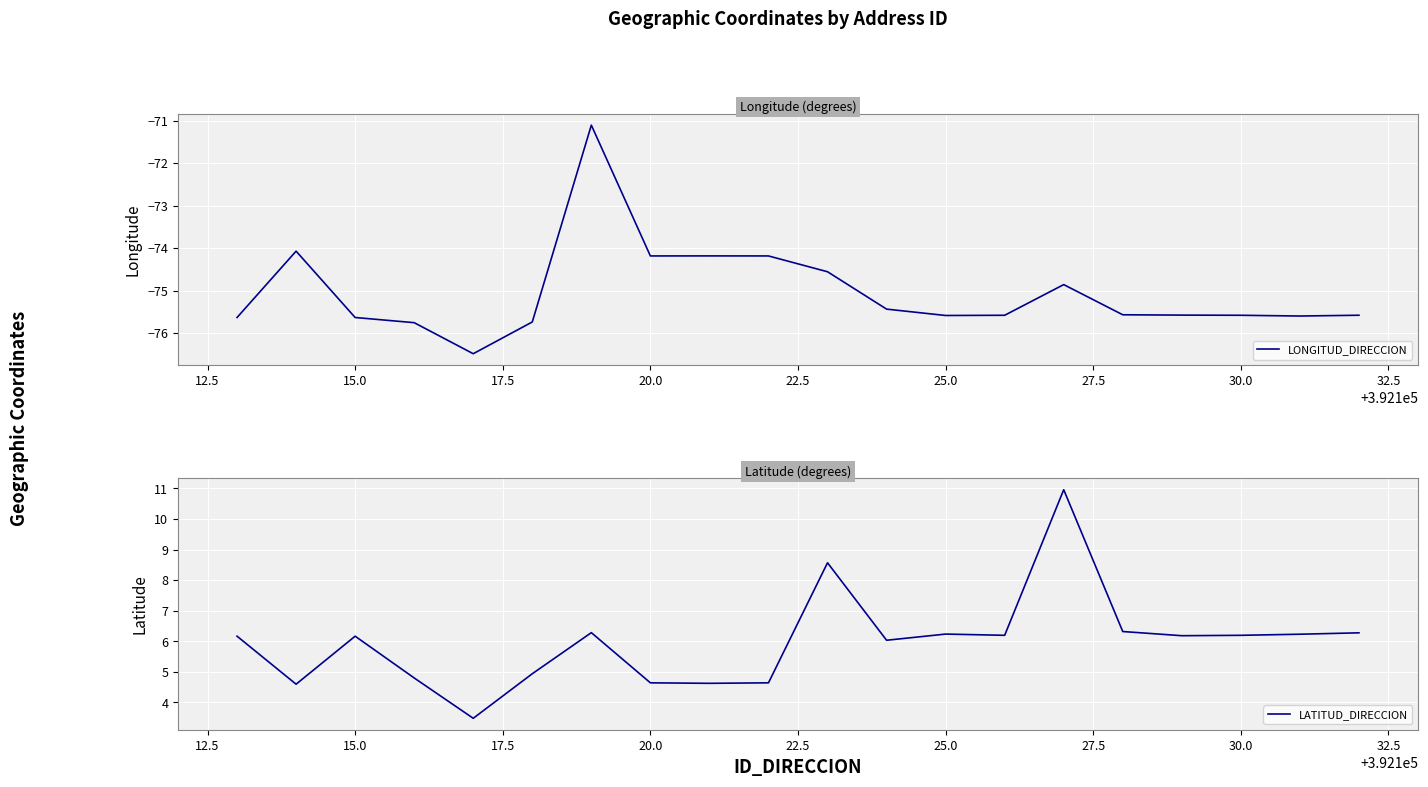

Rank the series by their maximum value, from lowest to highest.

LONGITUD_DIRECCION, LATITUD_DIRECCION